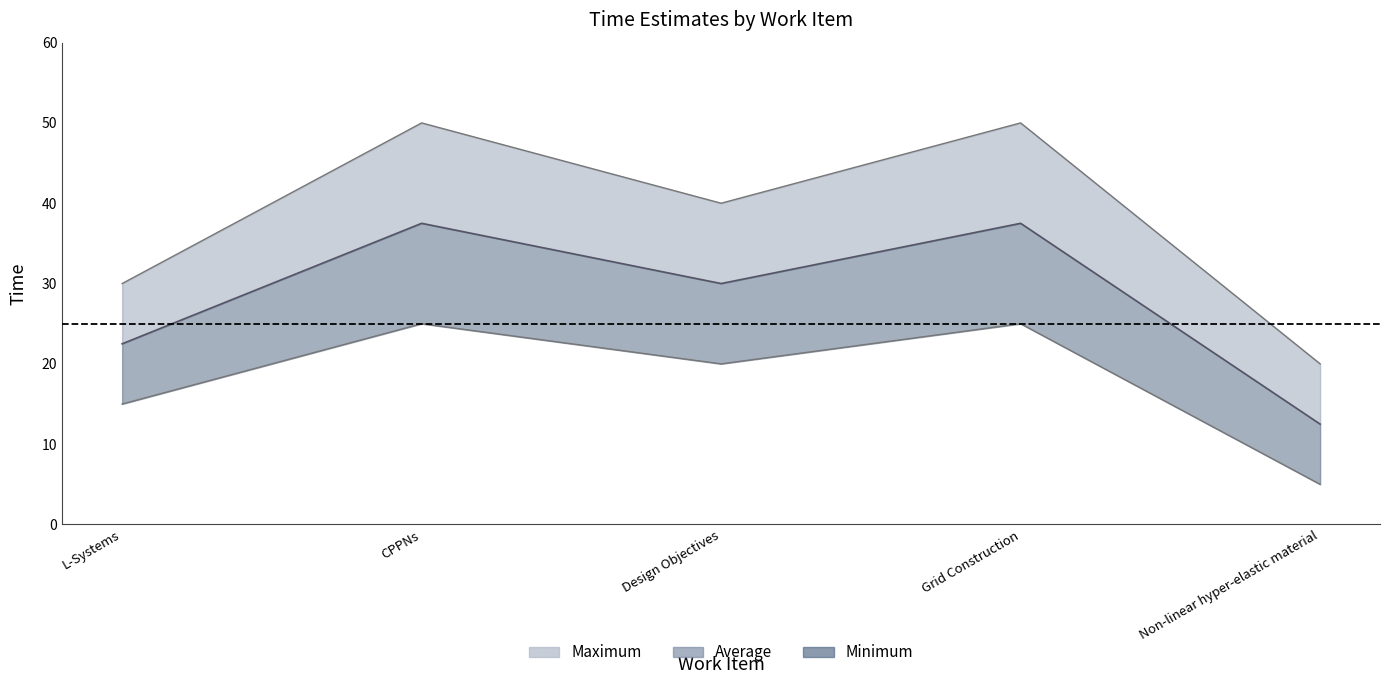

What are all the series names shown in the legend?

Maximum, Average, Minimum